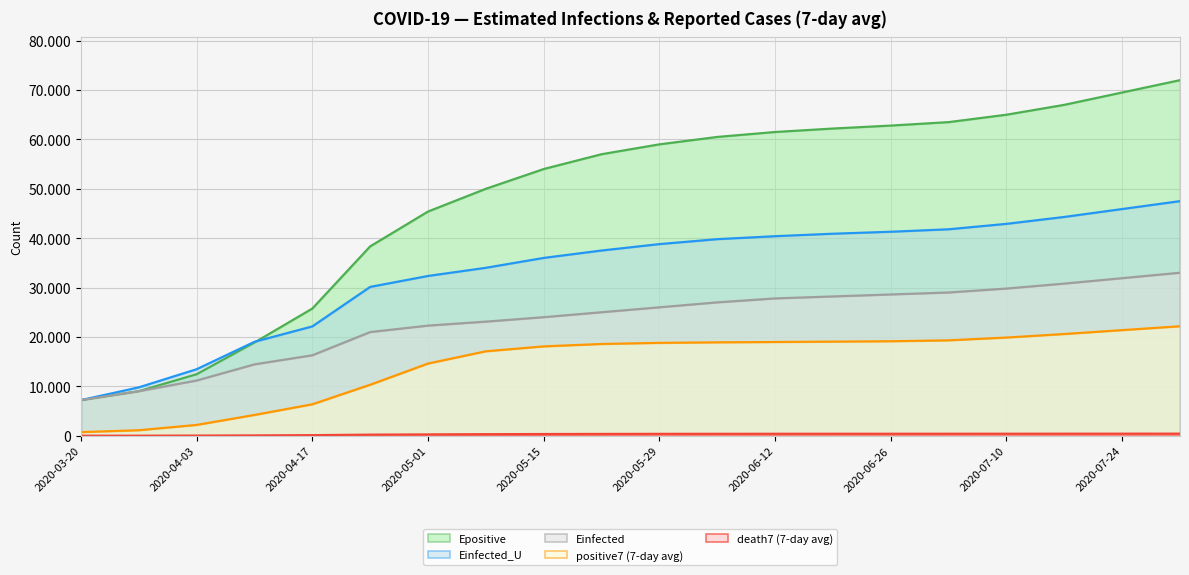

The death7 series shows 412.9 at 2020-07-24. True or false?

True